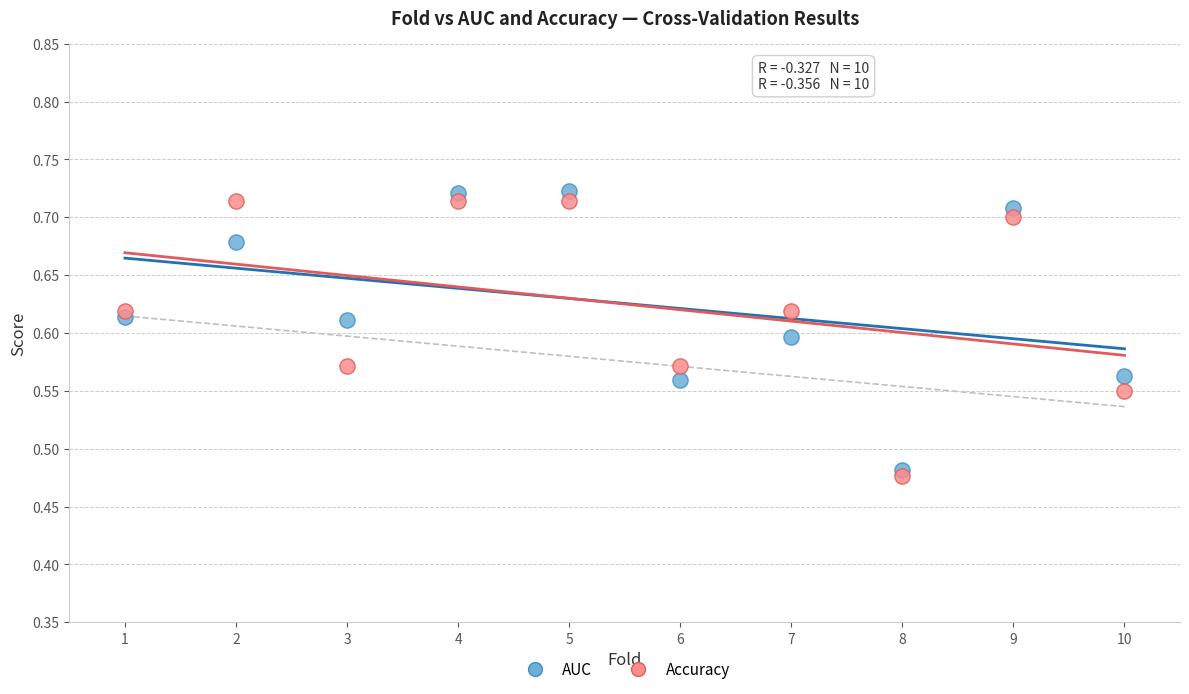

Which series contains the lowest Y value?

Accuracy